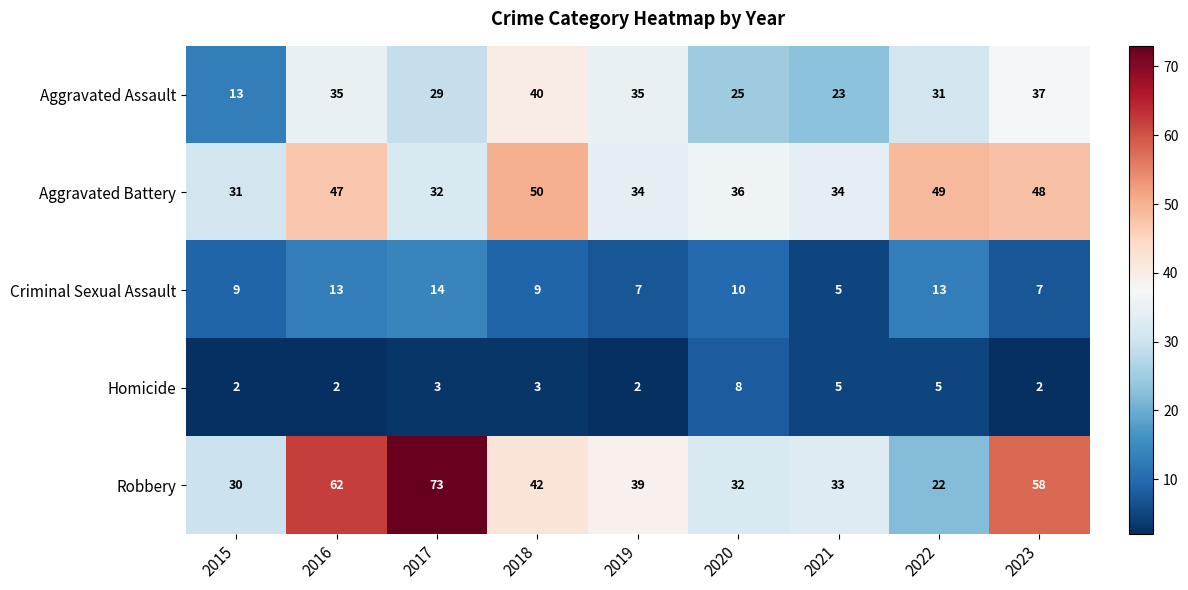

The Aggravated Battery series shows 34 at 2019. True or false?

True